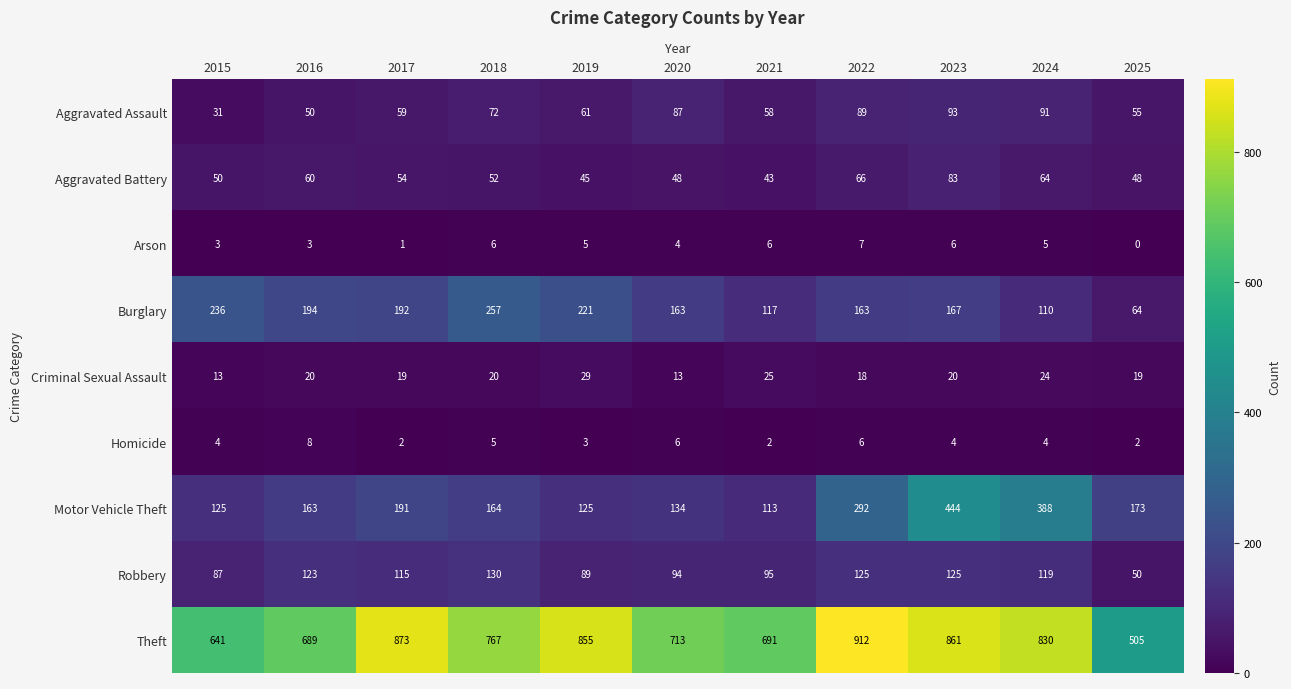

Which category has the lowest value in the Theft series?

2025